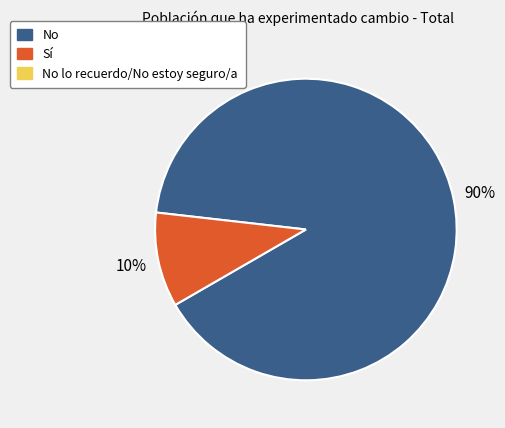

How many segments does this pie chart have?

2